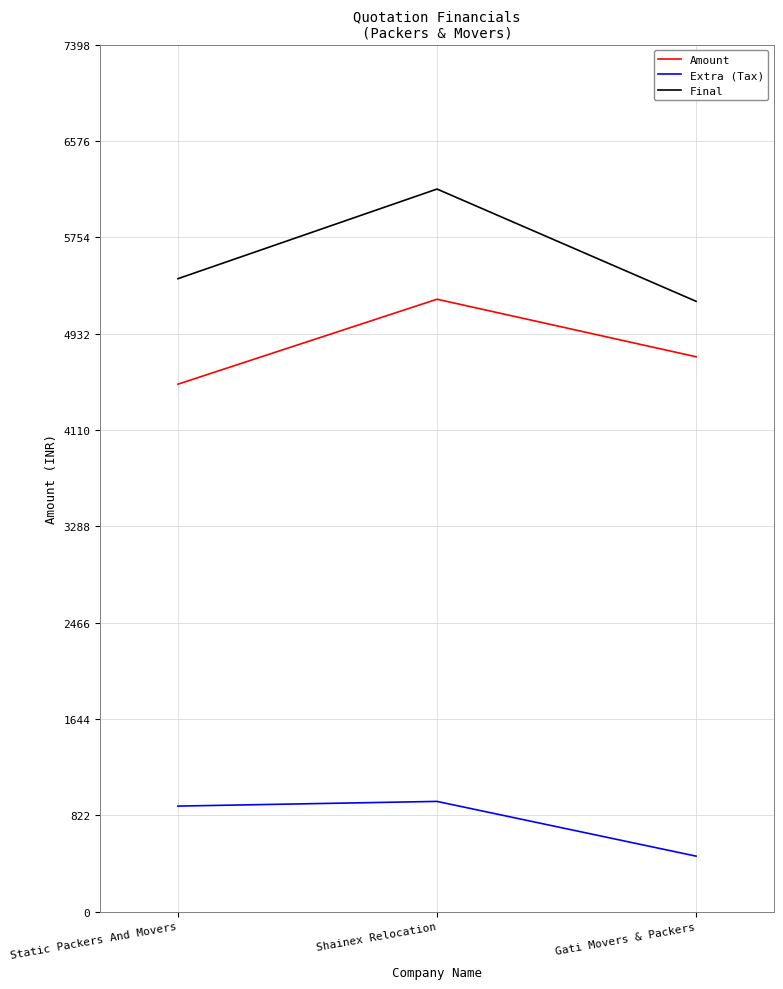

What is the spread (max minus min) of values at Static Packers And Movers?

4500